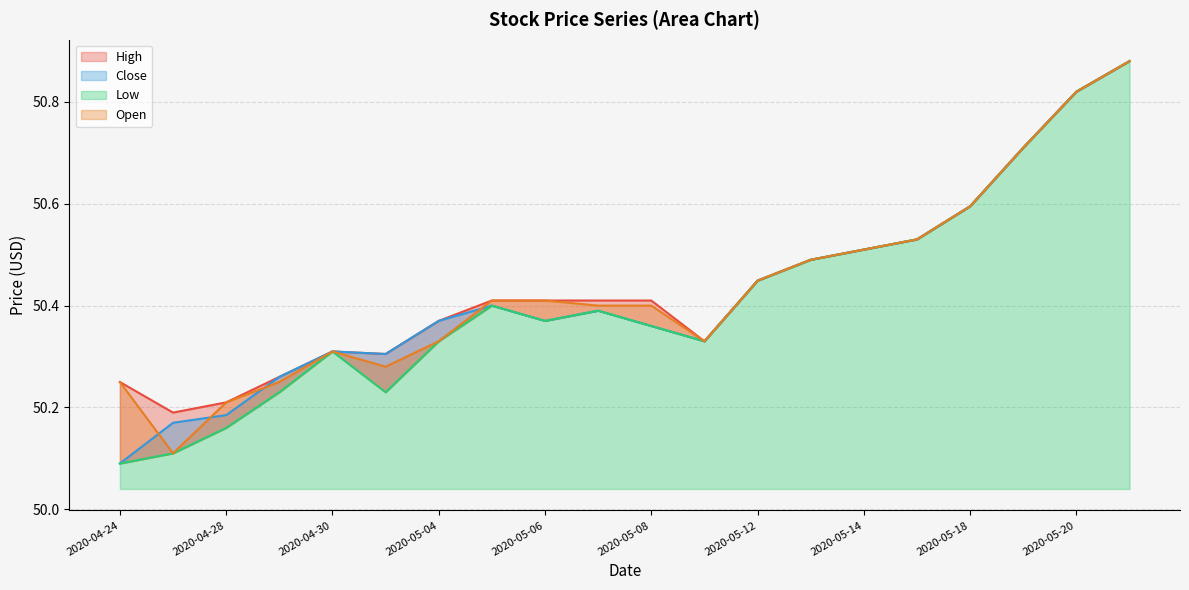

At which category does Close reach its first local valley?

2020-05-01